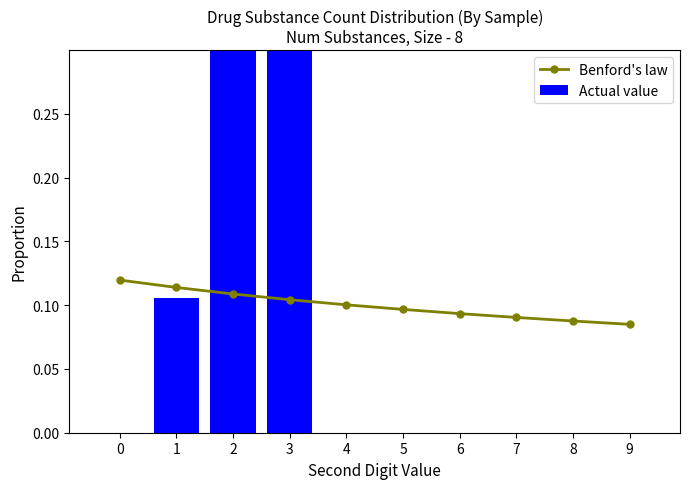

Rank the series by their maximum value, from highest to lowest.

Actual value, Benford's law